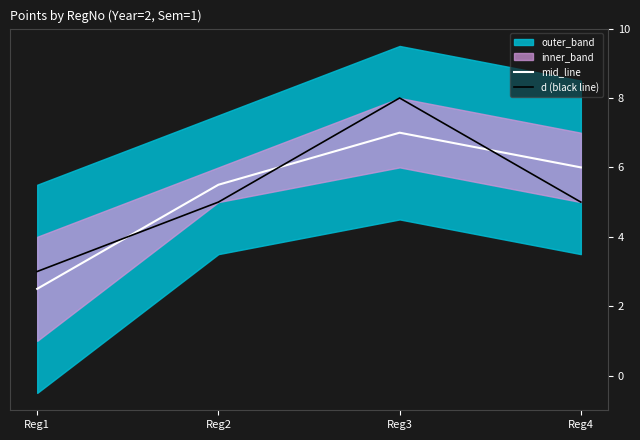

Which series has the largest total across all categories?

mid_line